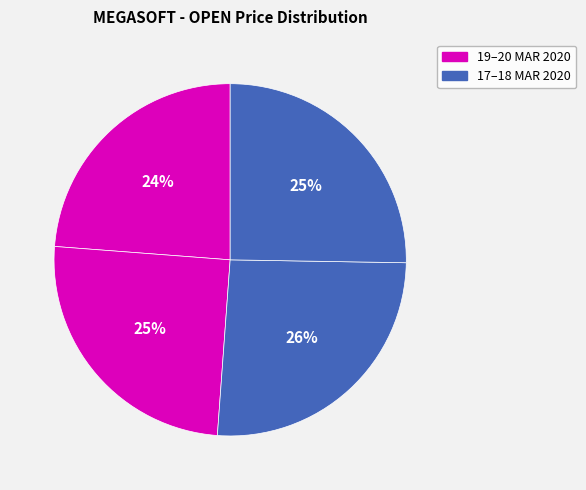

How many segments does this pie chart have?

4